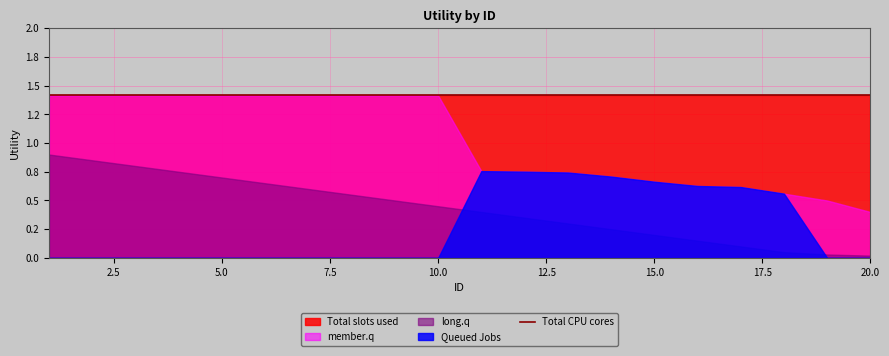

What is the sum of all Total slots used values?

28.3